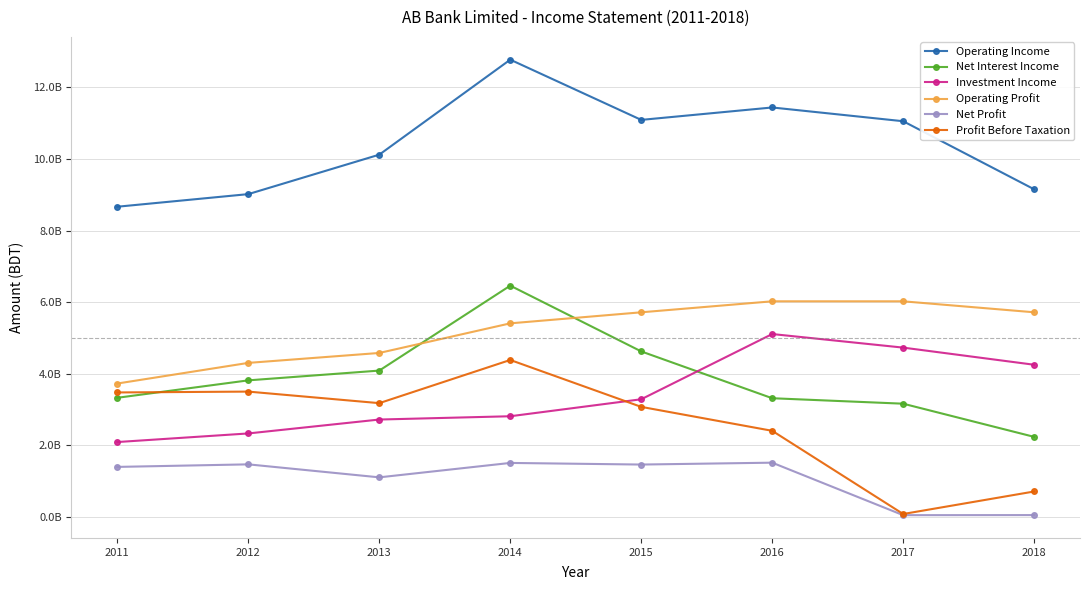

True or false: Operating Income has more than 1 interior local peaks.

True